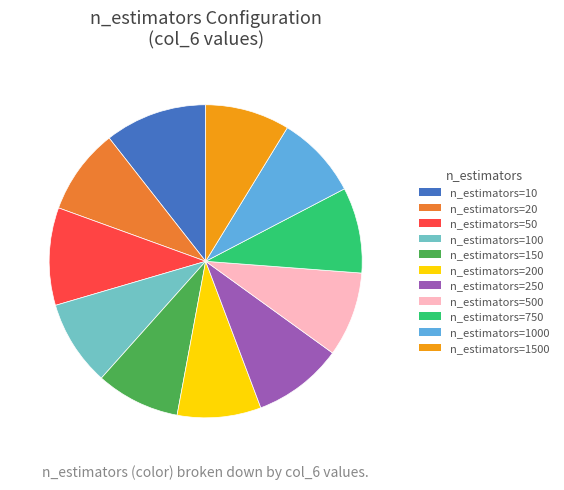

Is there any slice that represents more than half of the pie?

No